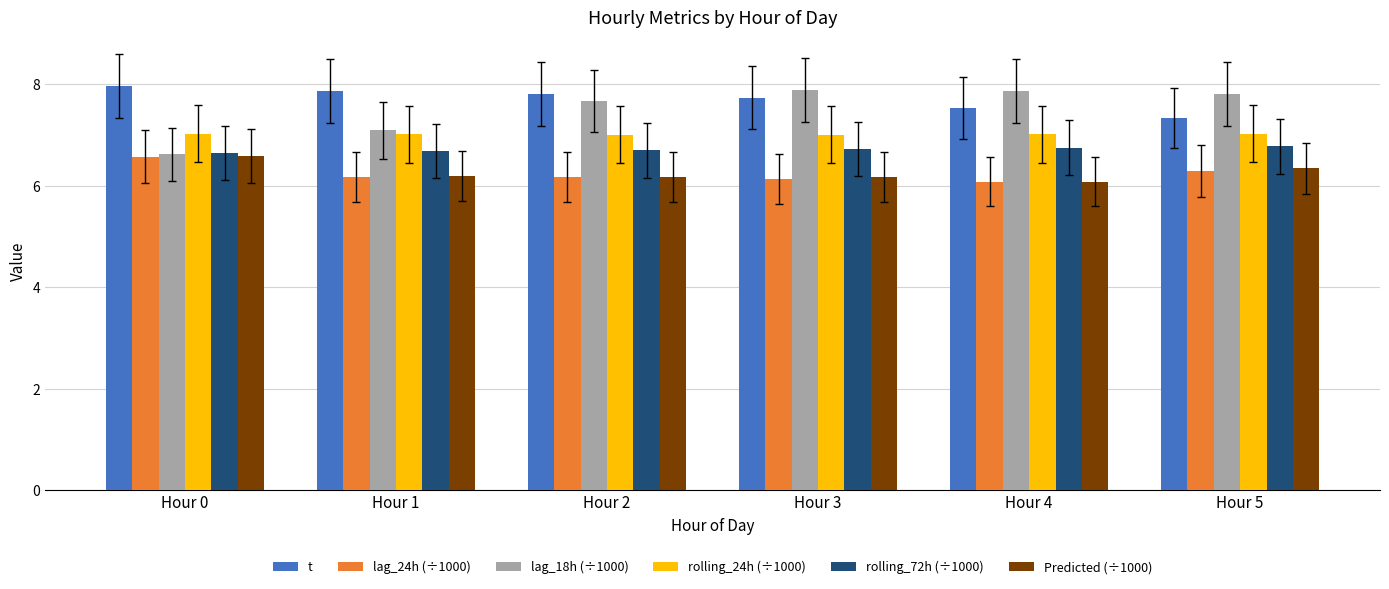

What is the difference between the highest and lowest values at Hour 5?

1.5